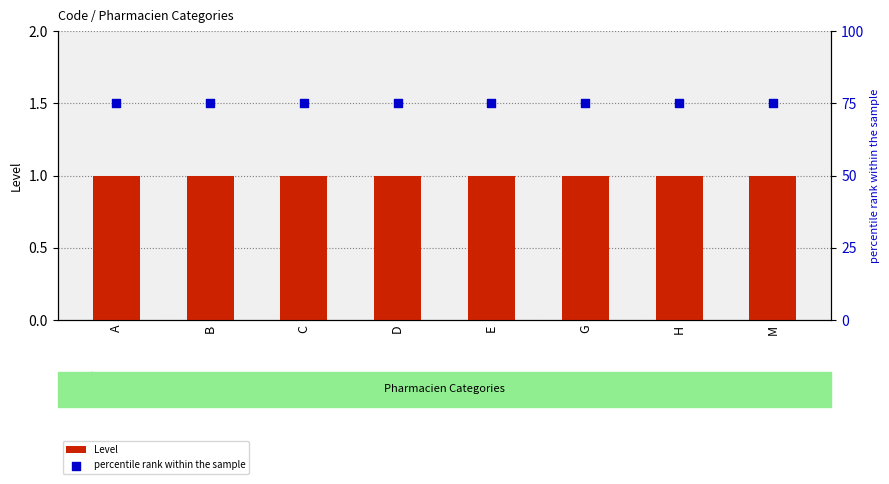

What is the total value across all series at H?

76